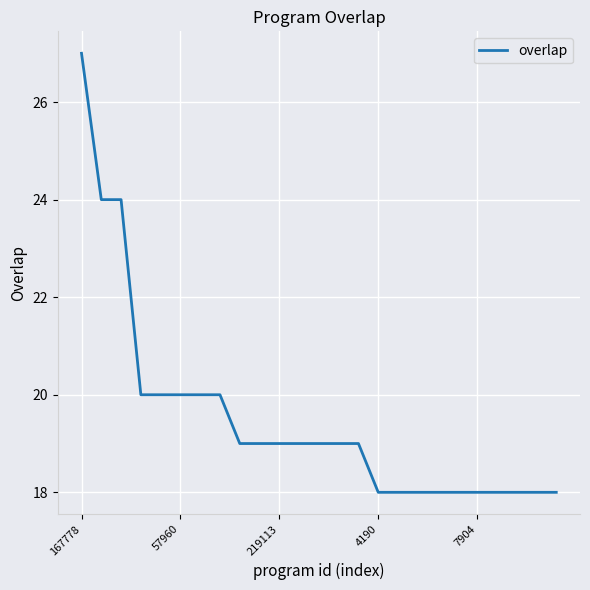

What is the difference between the maximum and minimum values?

9